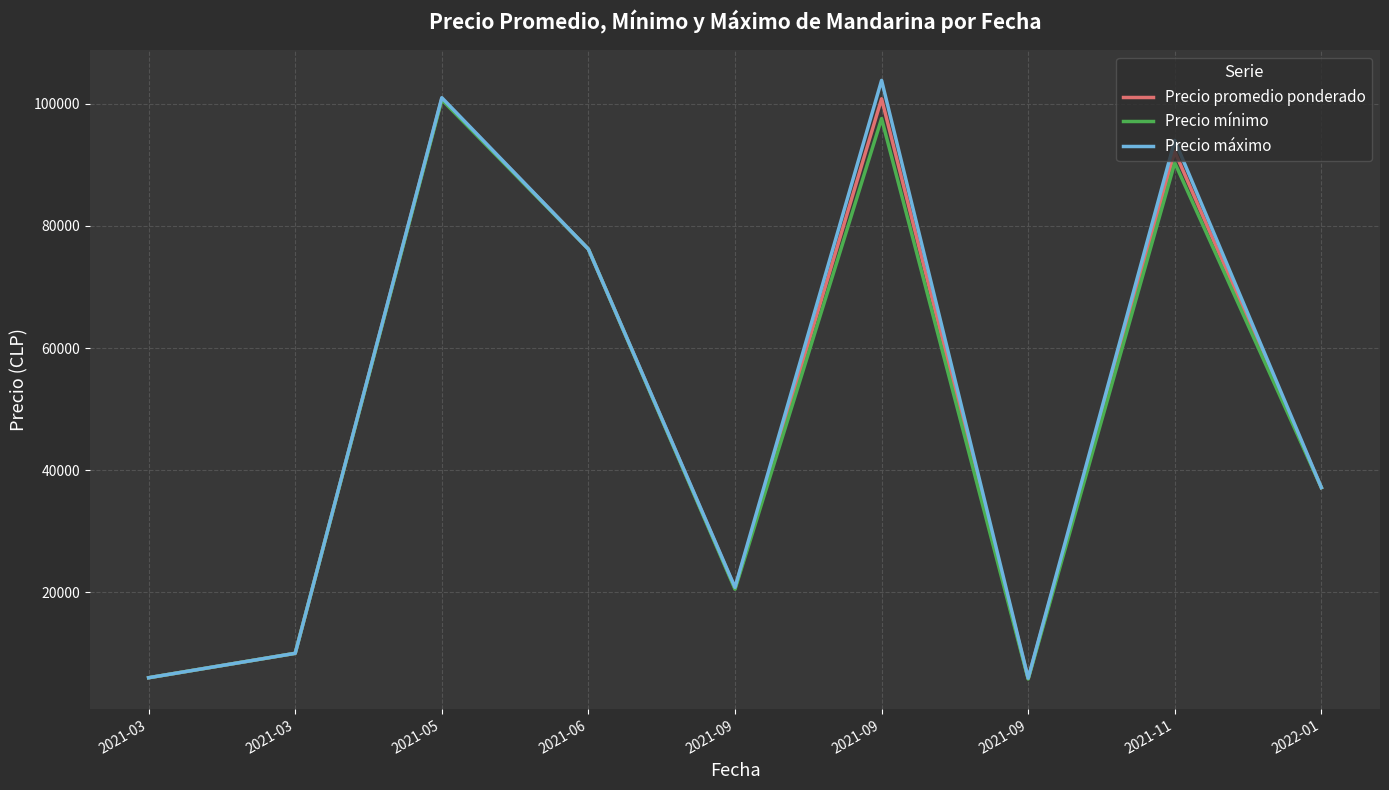

At which category does Precio mínimo reach its first local peak?

2021-05